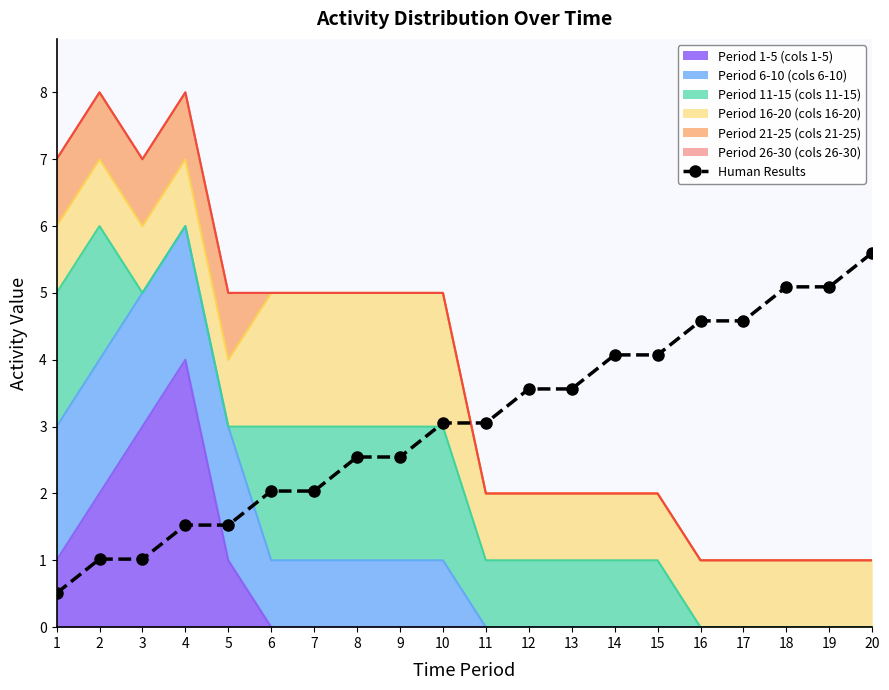

Which category has the lowest value across all series?

1